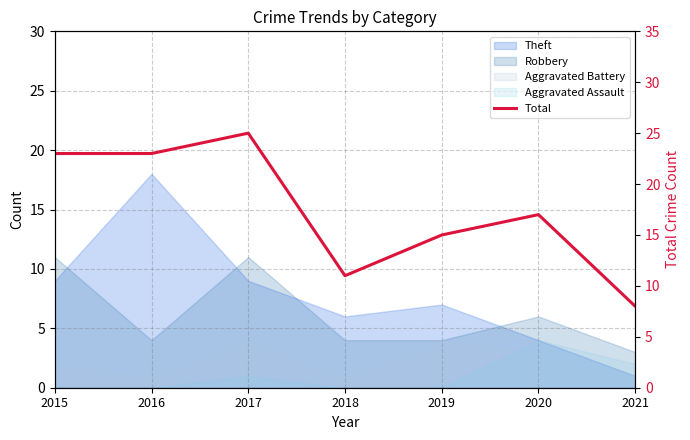

What is the difference between the values at 2018 and 2016?

12